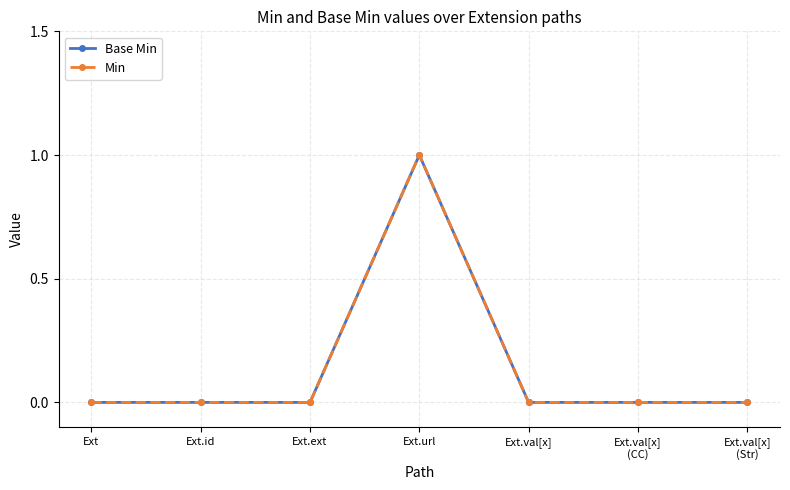

What is the difference between the maximum and minimum values in the Min series?

1